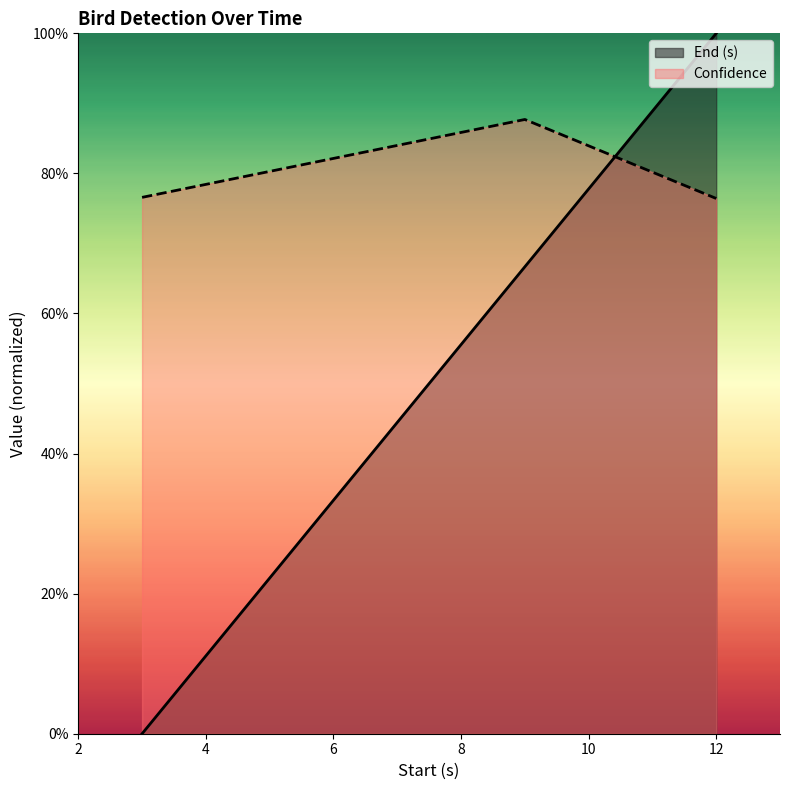

What is the greatest value displayed?

1.0